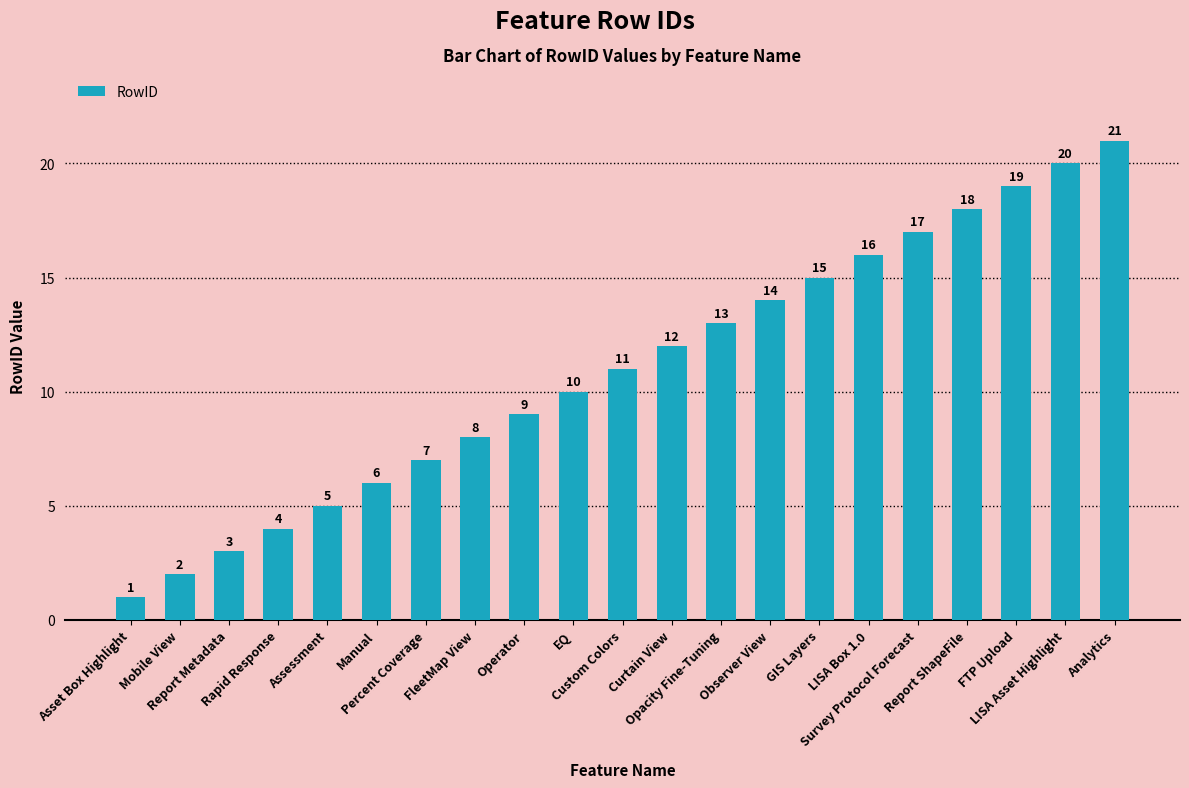

What is the maximum value shown in the chart?

21